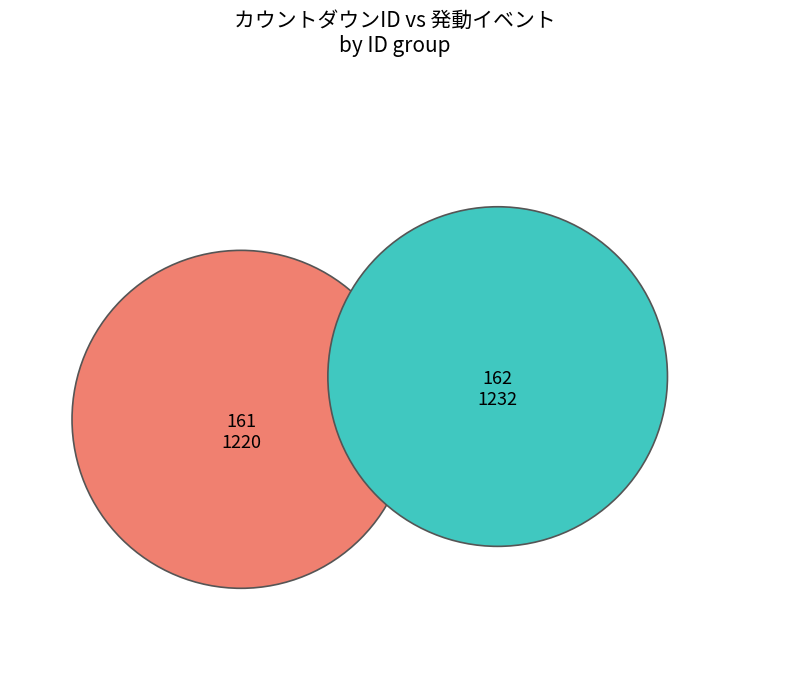

Which slice is the largest?

162